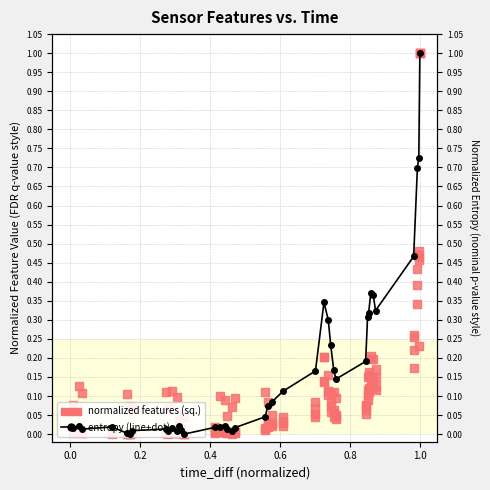

Is the value of standard_deviation at 30 greater than the value of highest_peak at 11?

Yes